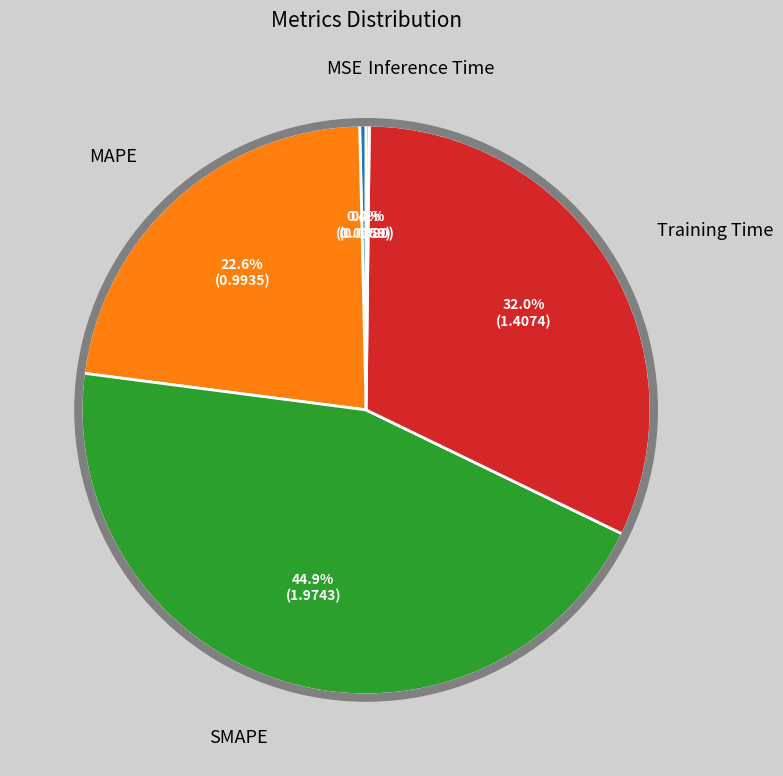

Does any single category account for the majority?

No